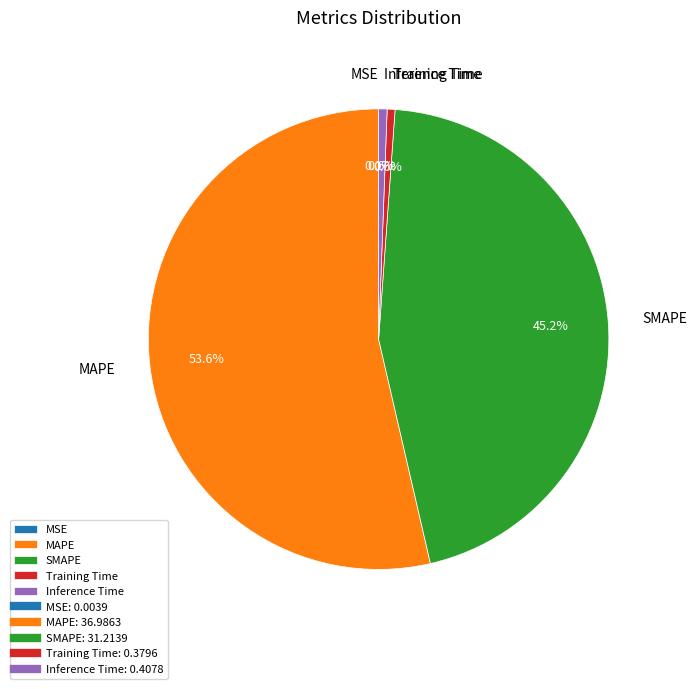

Combined, do SMAPE and MAPE account for over 50%?

Yes